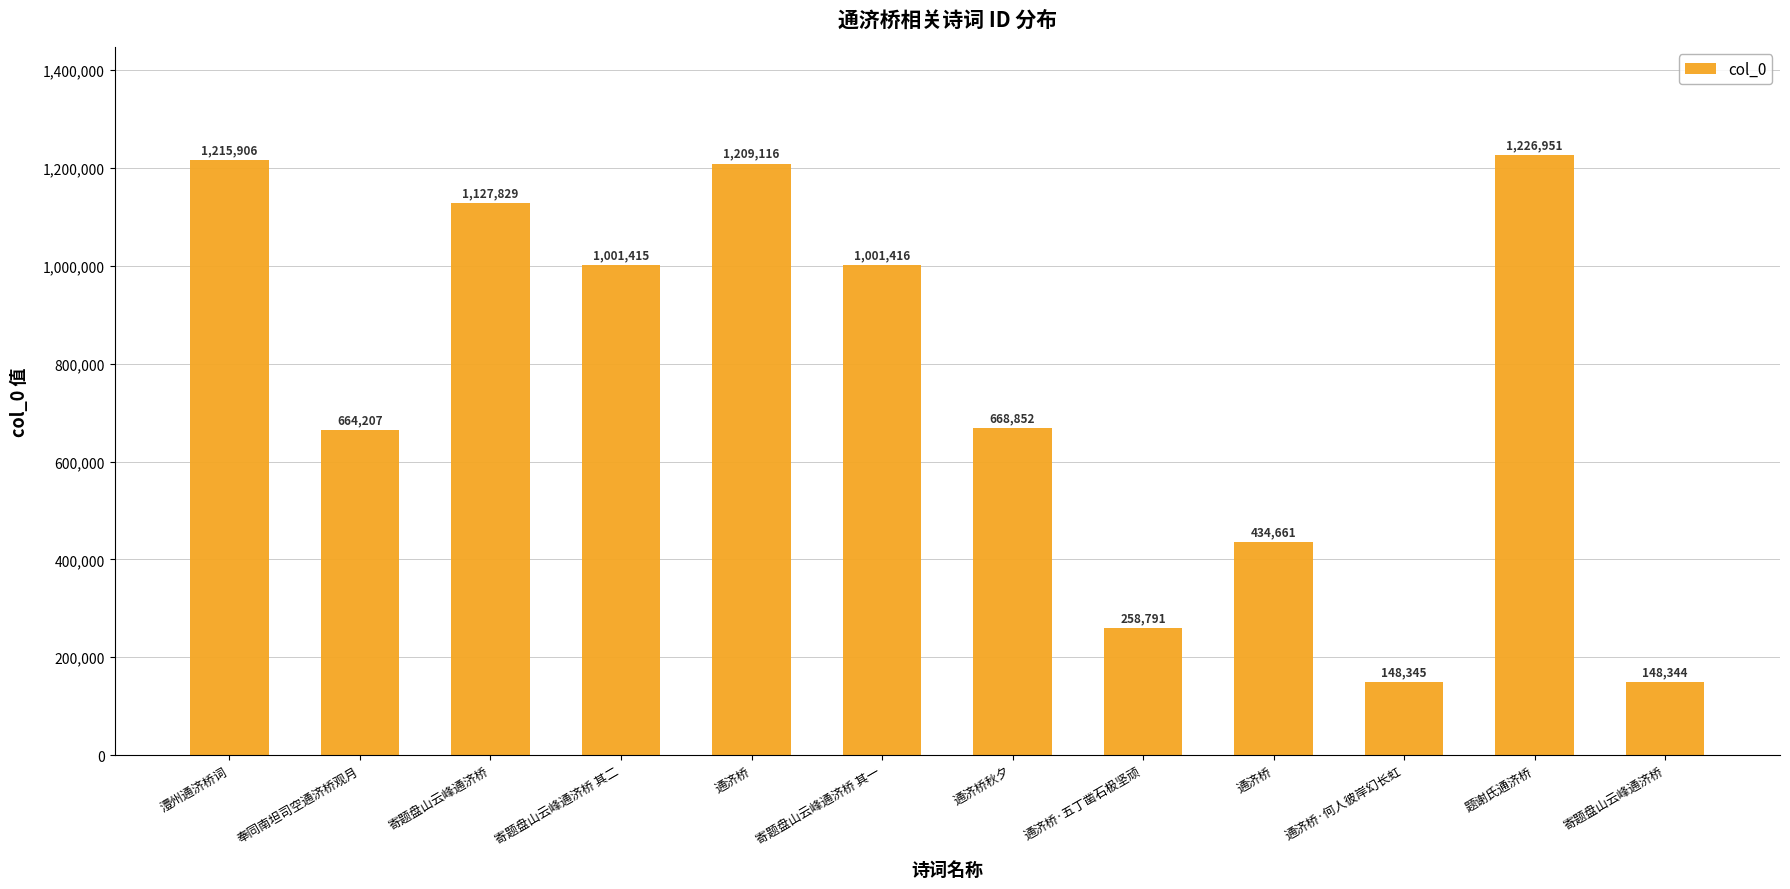

Is it true that the value at 通济桥秋夕 is 194273?

False